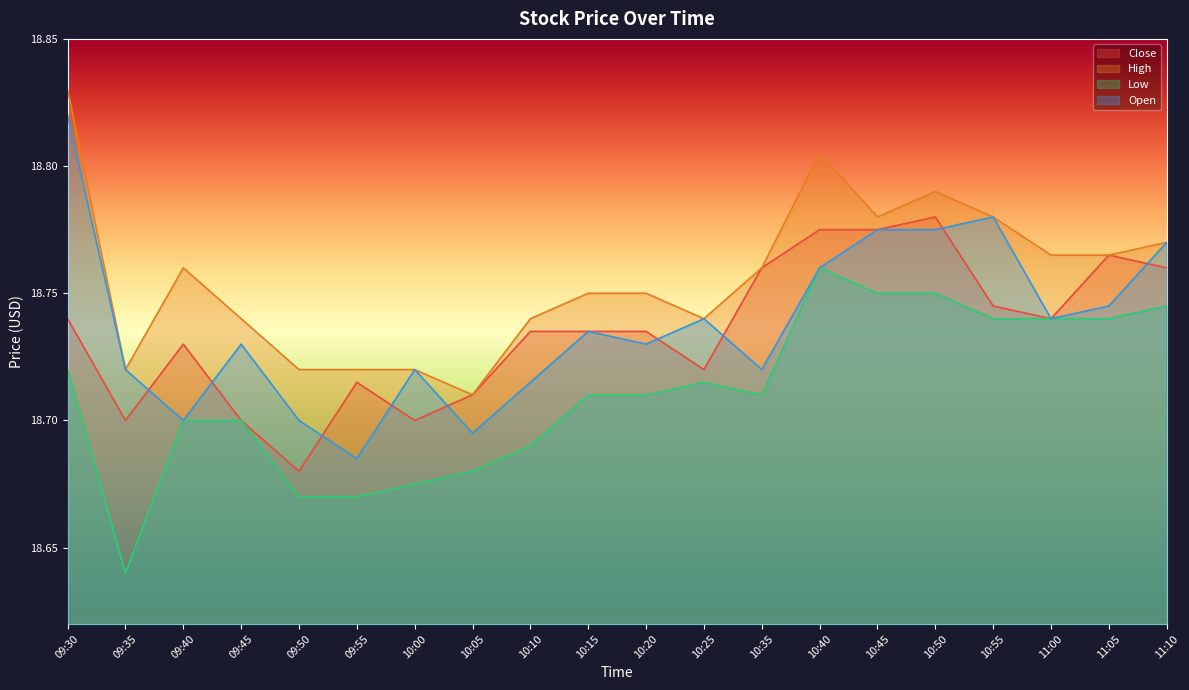

True or false: Open has a value of 10.5 at 09:55.

False